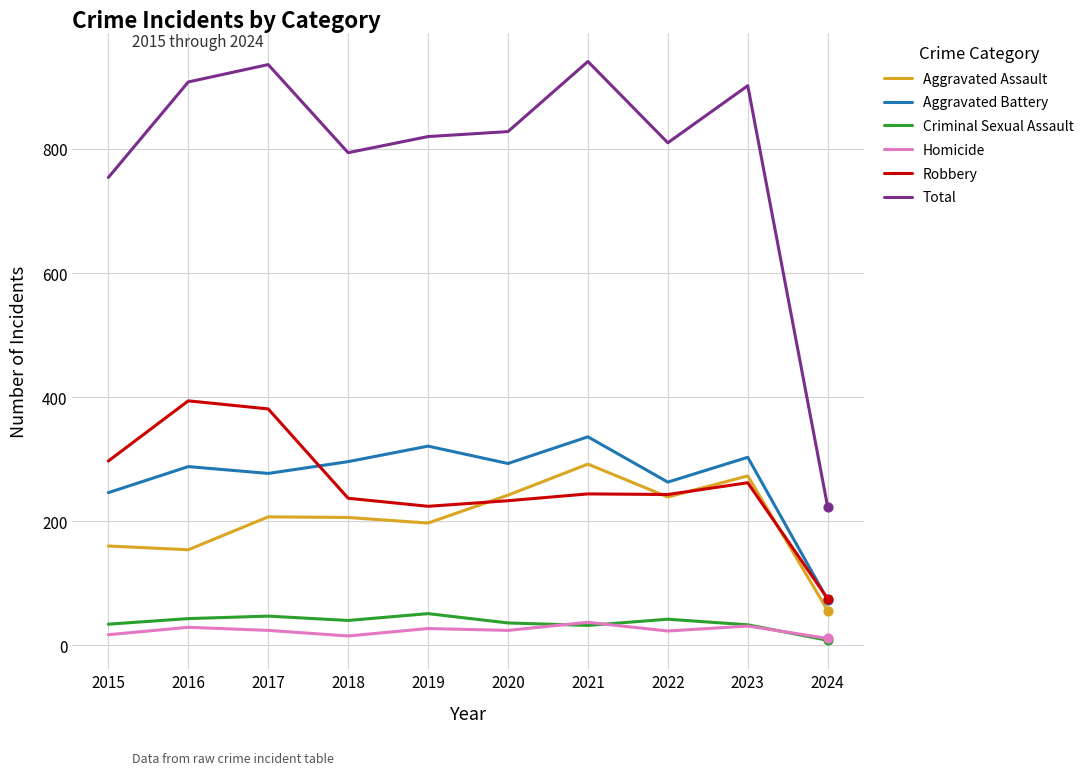

What are all the series names shown in the legend?

Aggravated Assault, Aggravated Battery, Criminal Sexual Assault, Homicide, Robbery, Total